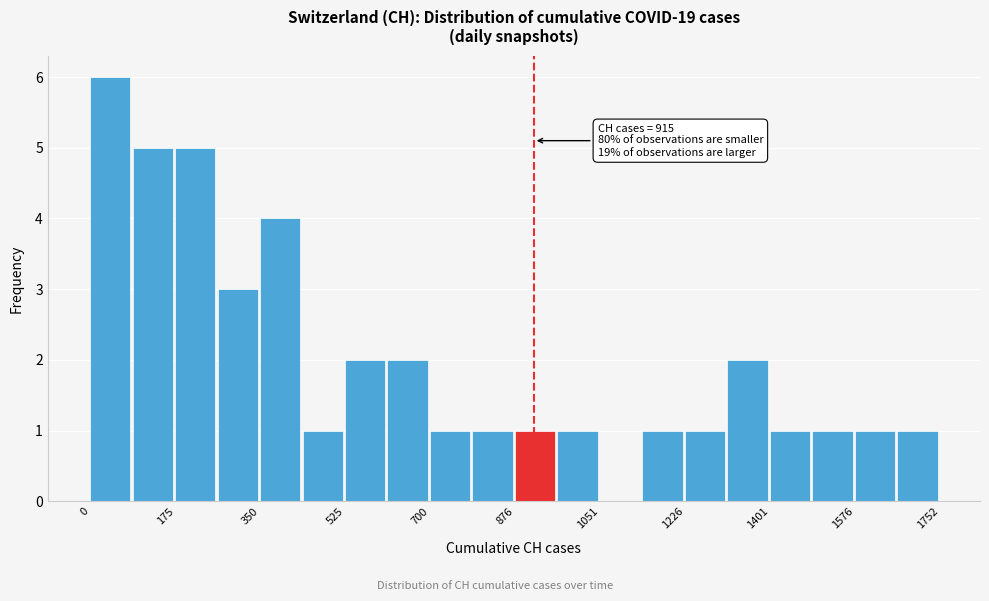

Which range on the x-axis has the tallest bar?

0 to 80